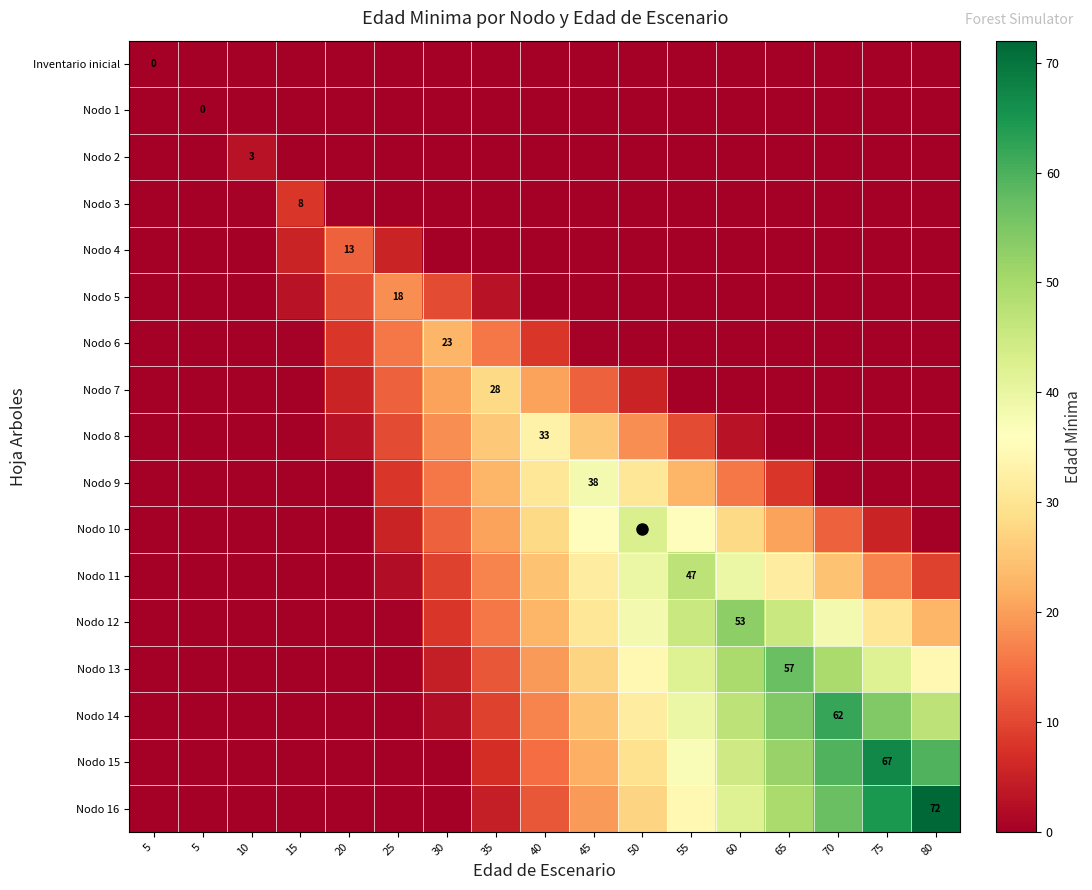

Between 35 and 20, which is larger?

35